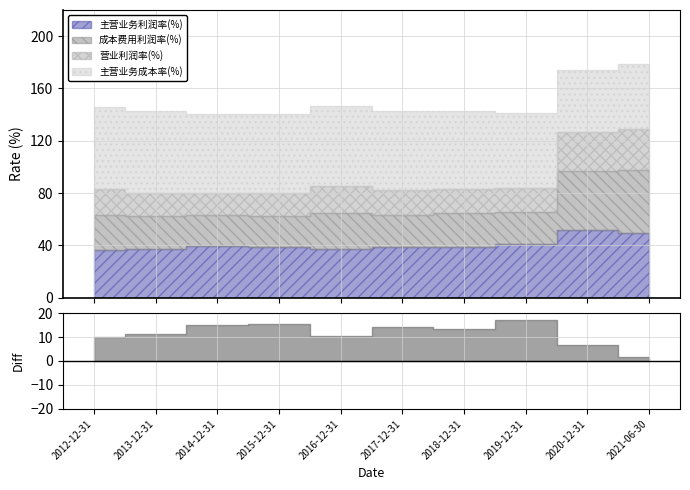

What is the difference between the 主营业务利润率(%) values at 2015-12-31 and 2017-12-31?

0.2